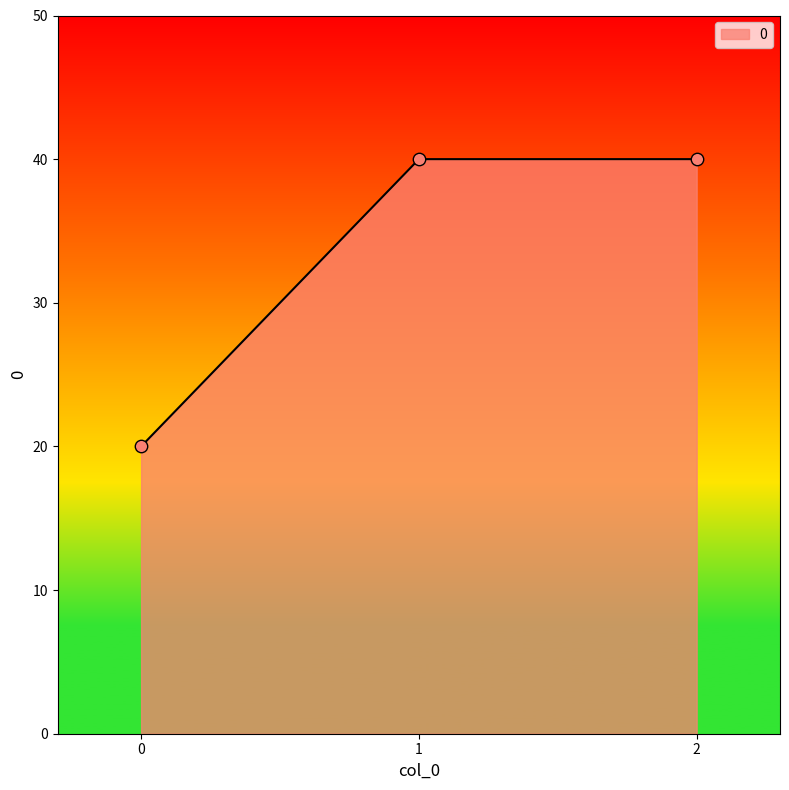

What is the ratio of the value at 1 to the value at 2?

1.0